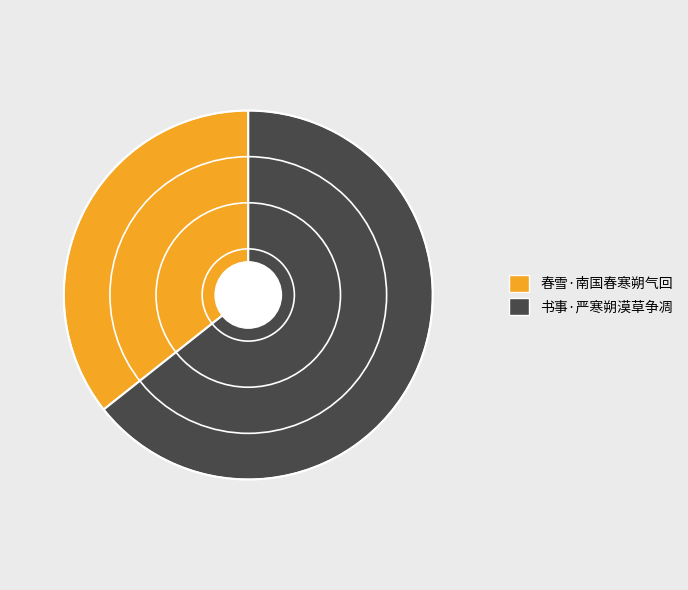

Approximately how many times larger is the value at 书事·严寒朔漠草争凋 compared to 春雪·南国春寒朔气回?

1.8